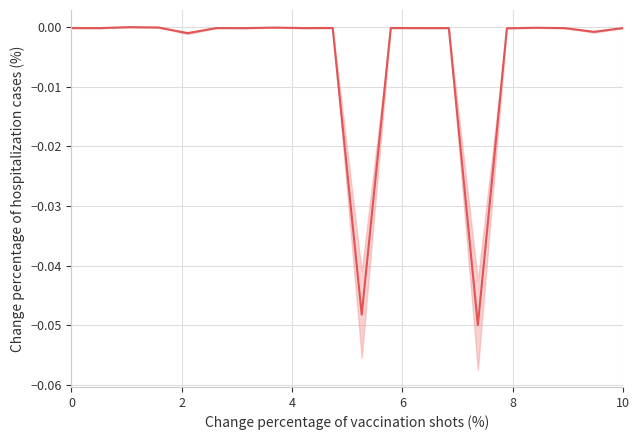

What is the difference between the maximum and minimum values?

0.1